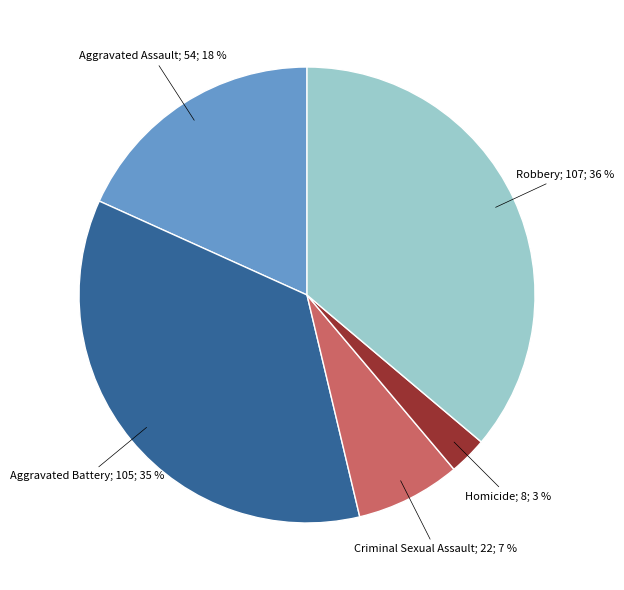

Is there a majority slice in this chart?

No